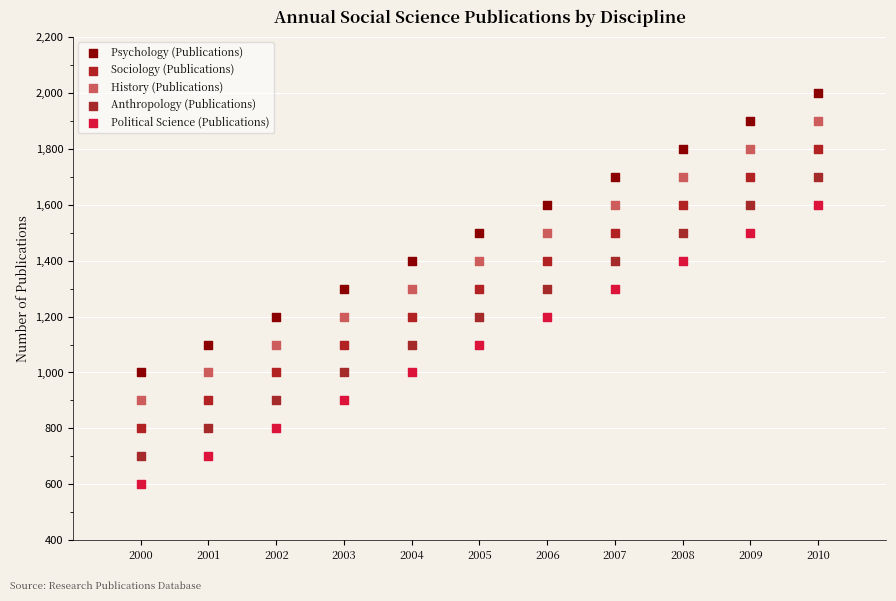

Across all data points, what is the range of Y values (max minus min)?

1400